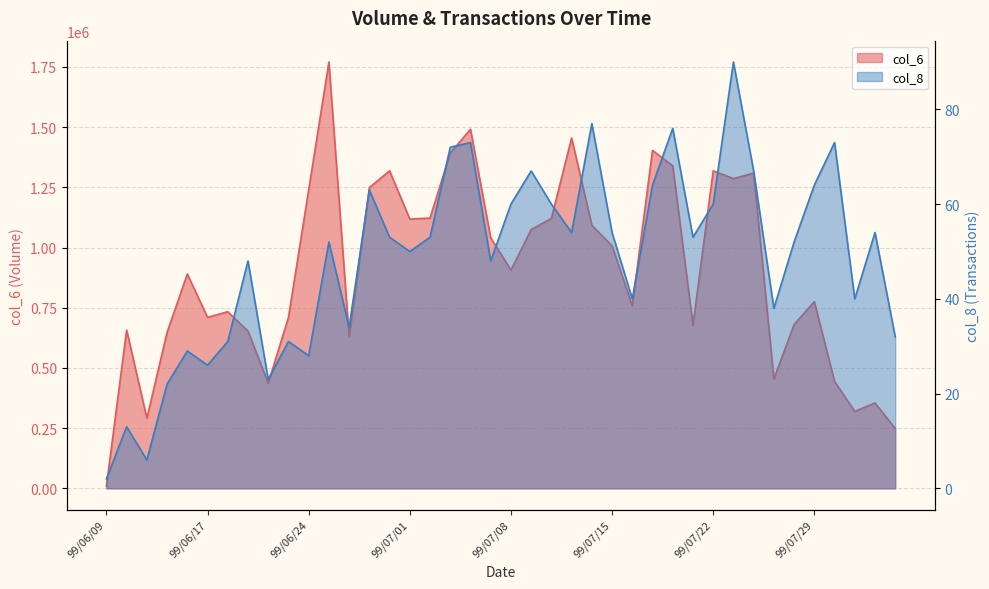

How many values in the col_8 series exceed 53?

17